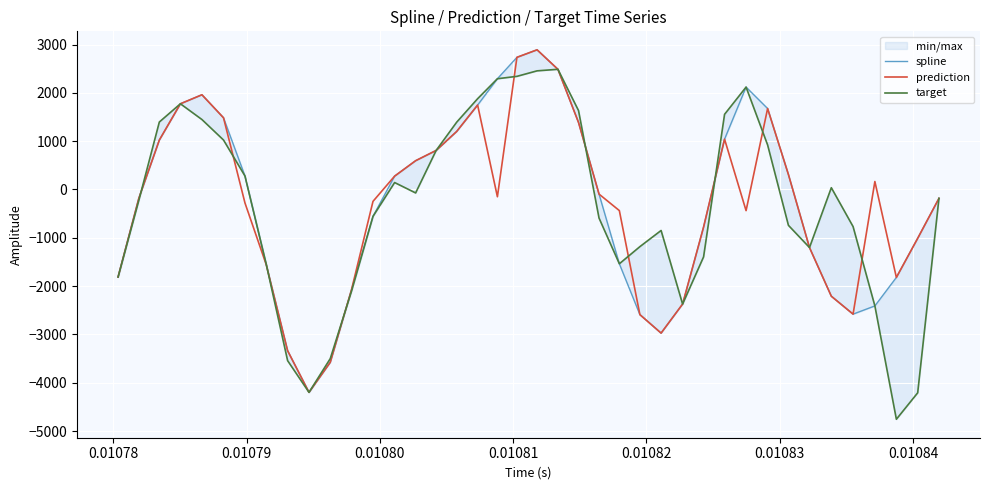

What is the highest value of the prediction series?

2890.8